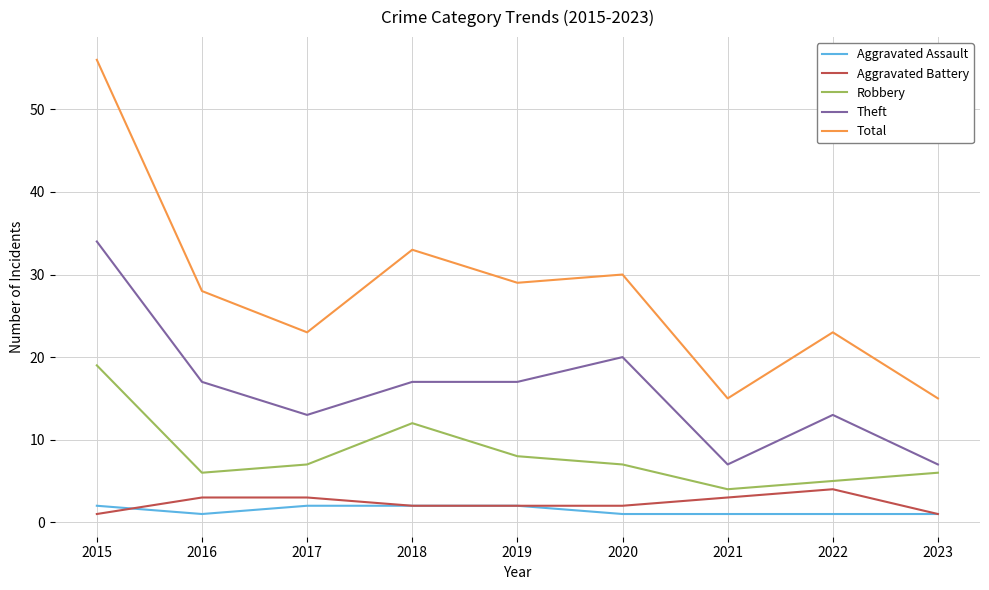

True or false: Theft and Total intersect in this chart.

False